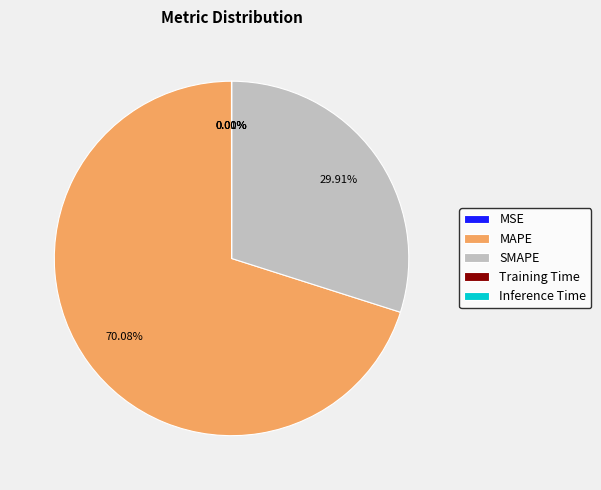

What is the largest slice in the pie chart?

MAPE